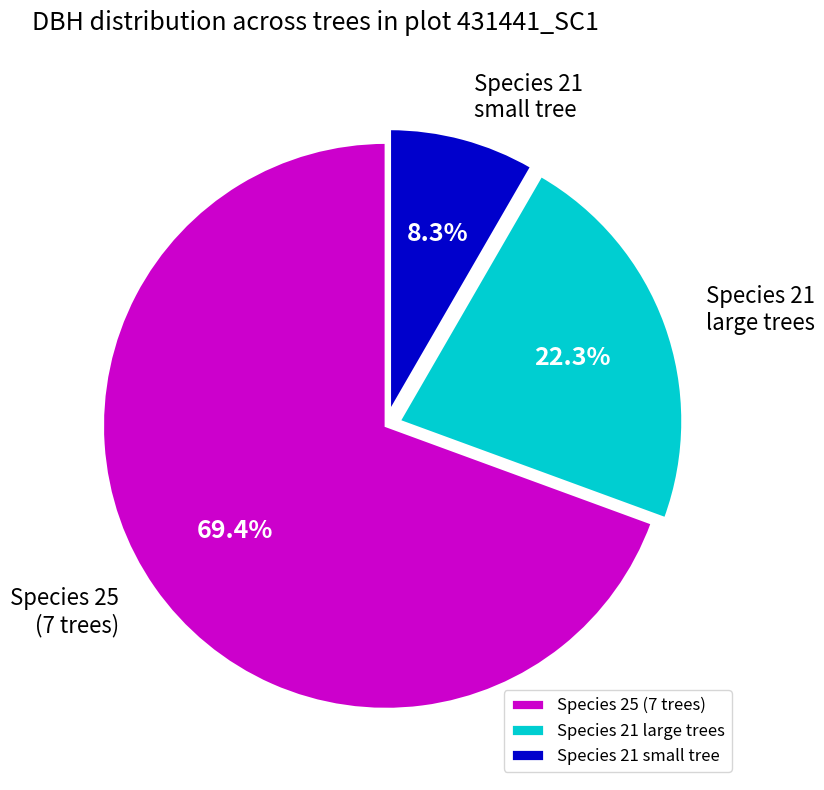

Do Species 21 small tree and Species 21 large trees together represent more than half of the pie?

No